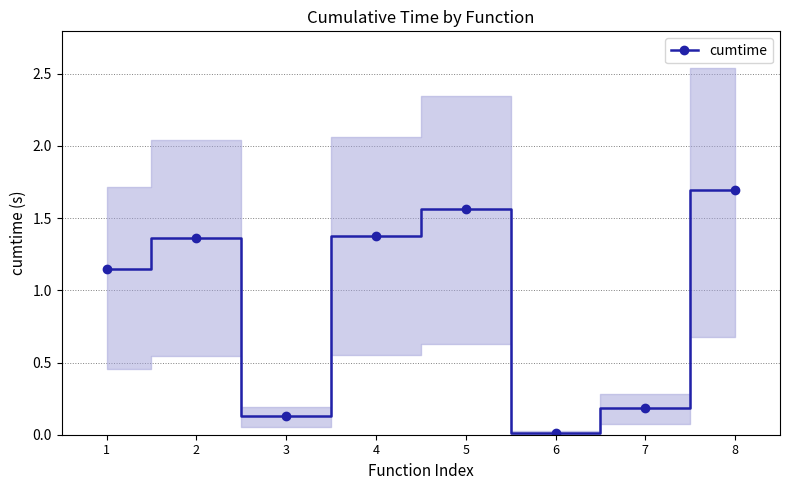

The chart shows a value of 0.1 at 3. True or false?

True